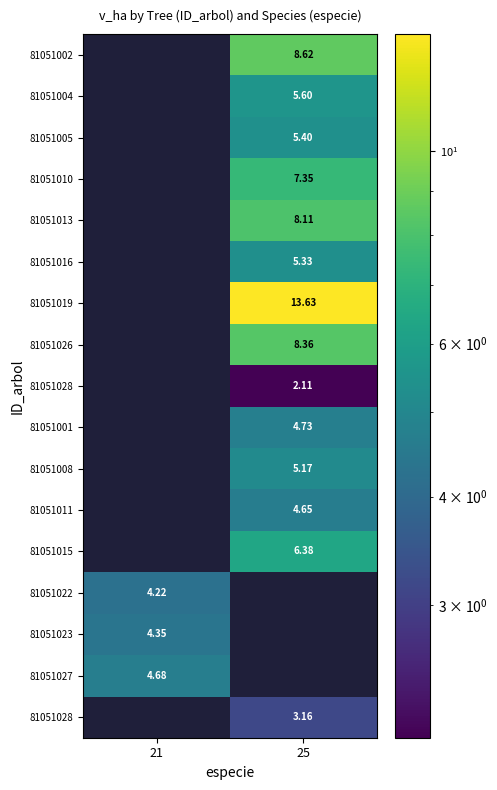

What is the spread (max minus min) of values at 25?

11.5